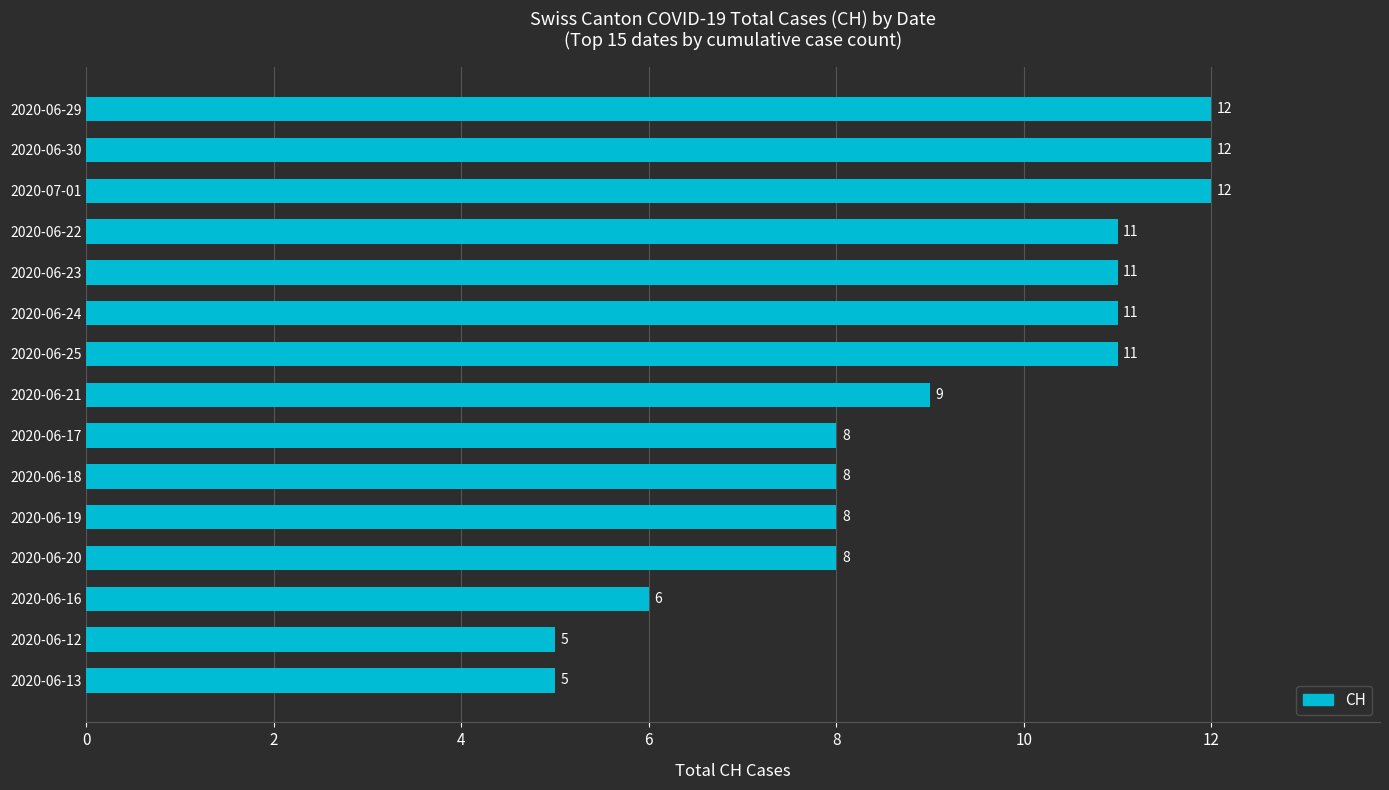

What is the greatest value displayed?

12